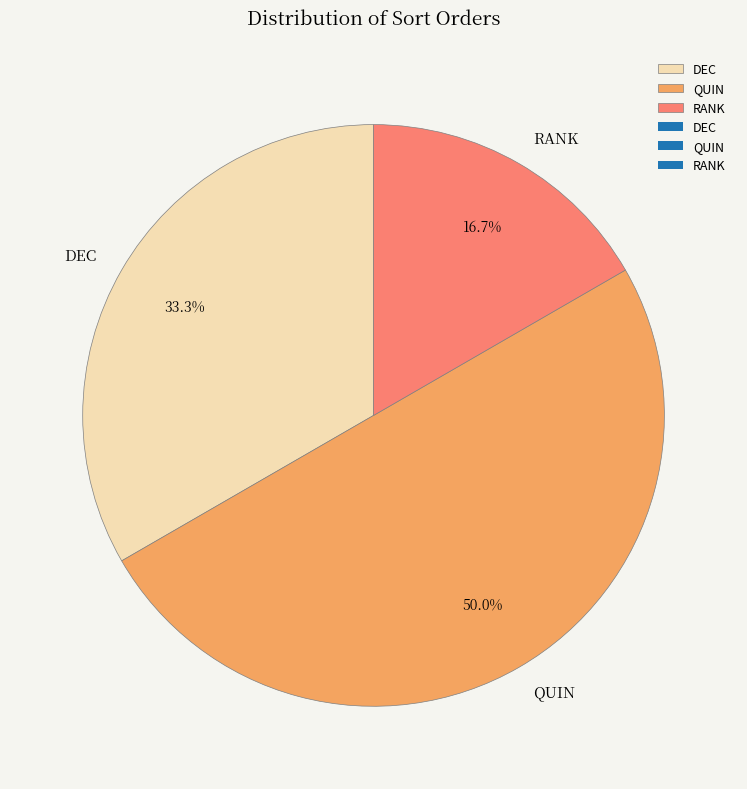

Between DEC and QUIN, which is larger?

QUIN